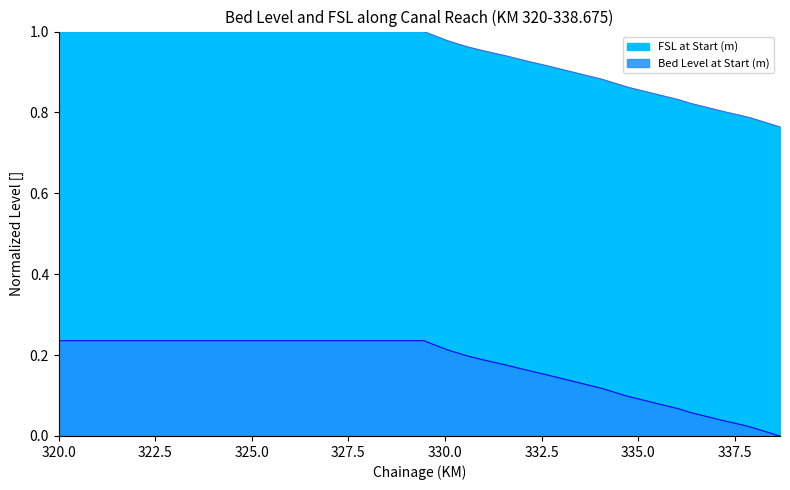

What is the approximate value of Bed Level at Start (m) at 332.625?

0.9